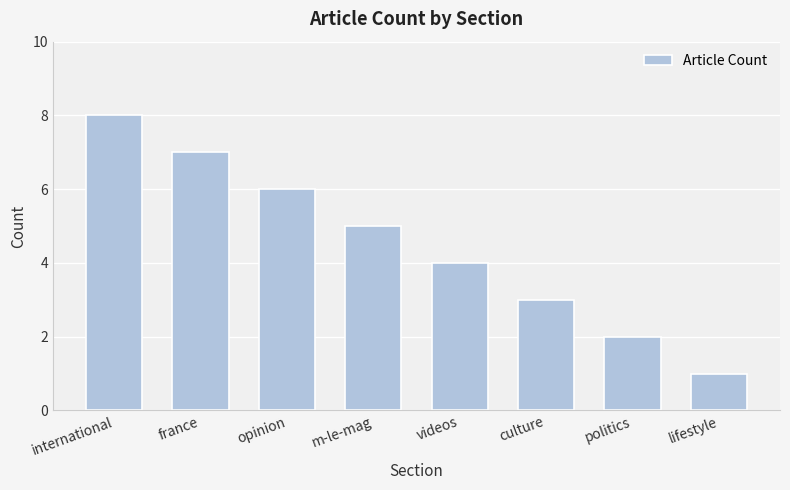

What position from the left is lifestyle?

8